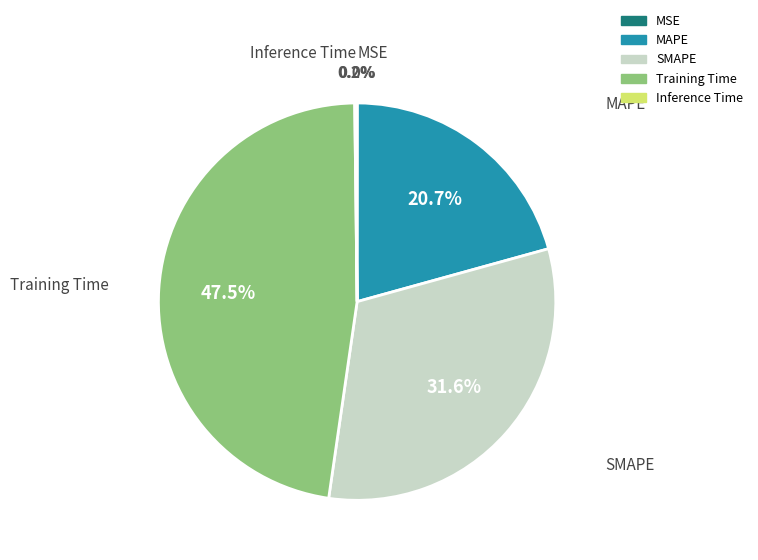

Is it true that SMAPE is 38% of the pie?

False